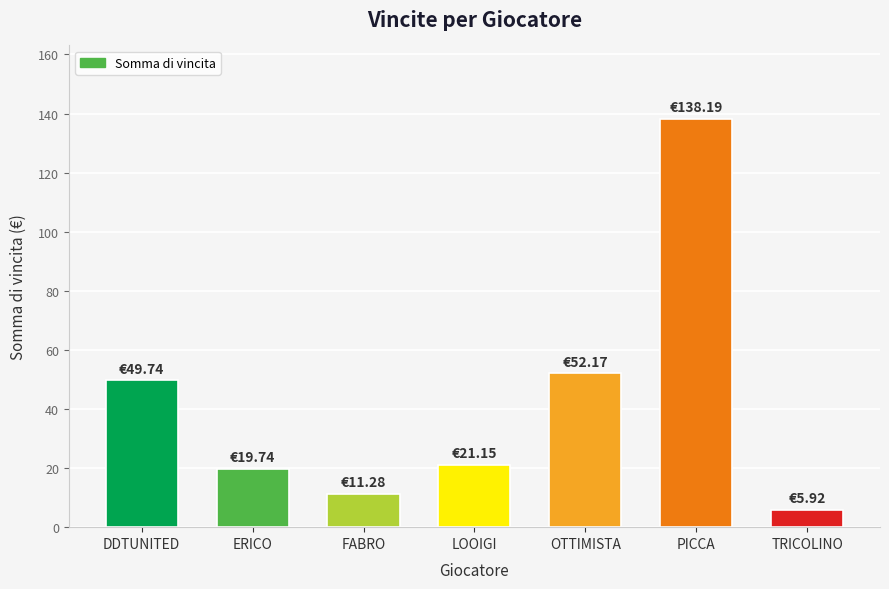

What is the sum of the values at ERICO and FABRO?

31.0